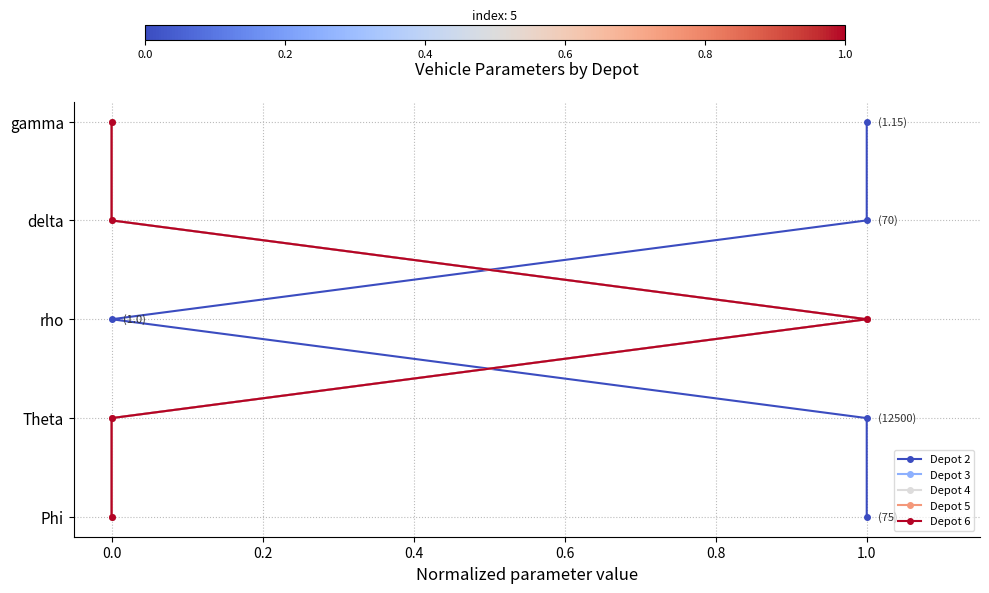

True or false: Depot 6 and Depot 5 cross at least once.

False